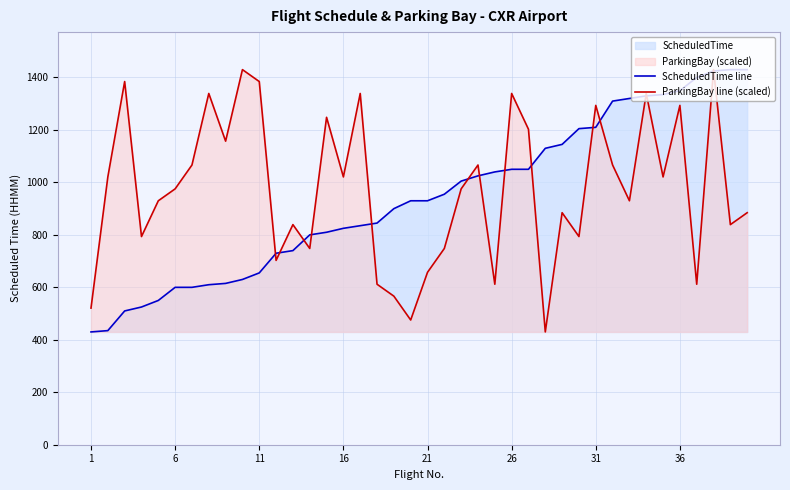

True or false: ParkingBay line (scaled) has more than 2 points higher than both neighbors.

True